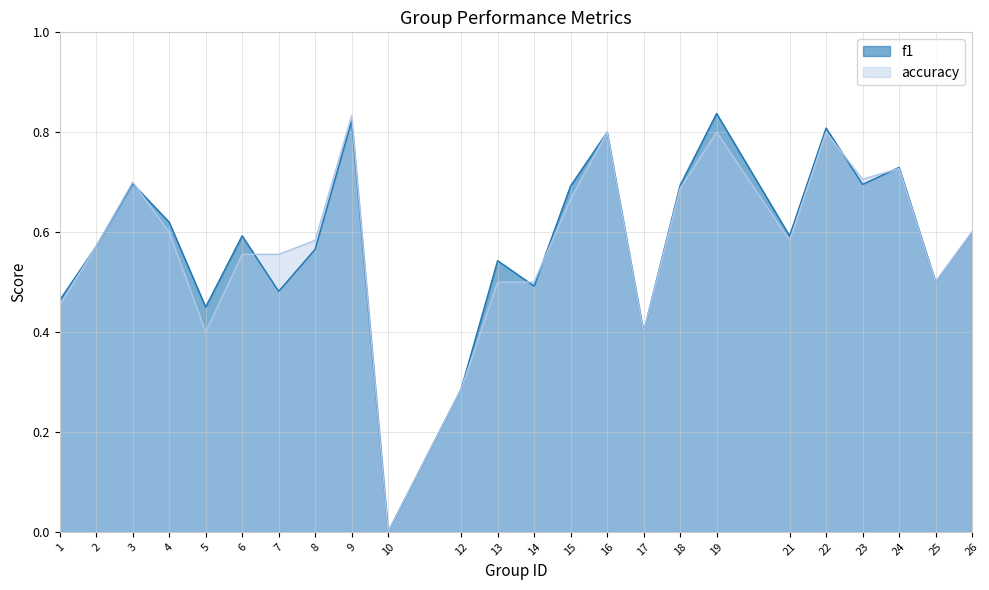

How many intersections are there between accuracy and f1?

6